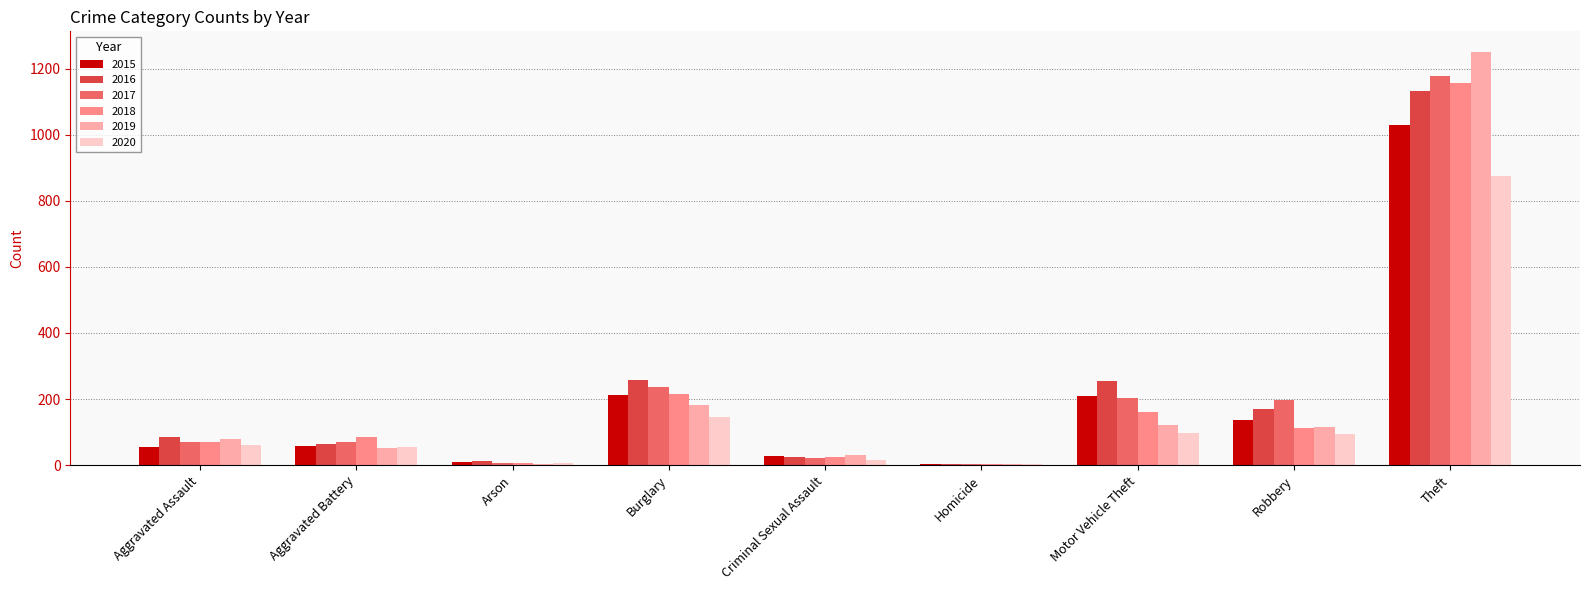

How many bars are there in each group?

6